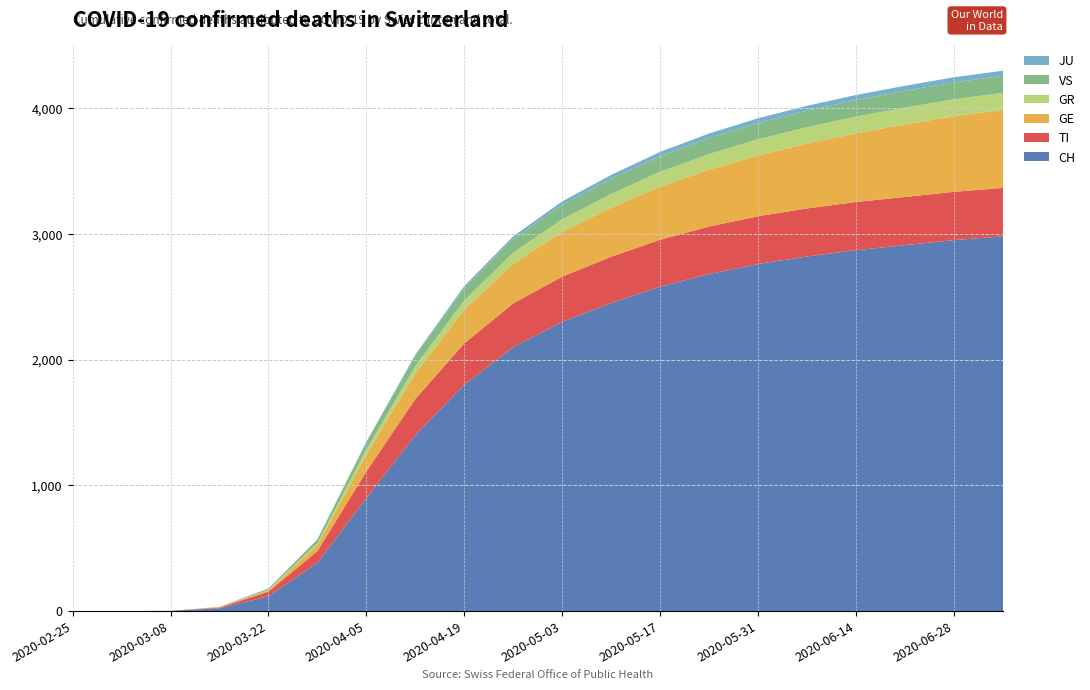

Reading left to right, transcribe all the data shown in this chart.

TI: 2020-02-25=0	2020-03-01=0	2020-03-08=0	2020-03-15=6	2020-03-22=37	2020-03-29=93	2020-04-05=211	2020-04-12=287	2020-04-19=330	2020-04-26=347	2020-05-03=360	2020-05-10=368	2020-05-17=373	2020-05-24=378	2020-05-31=380	2020-06-07=382	2020-06-14=383	2020-06-21=383	2020-06-28=384	2020-07-05=385
GE: 2020-02-25=0	2020-03-01=0	2020-03-08=0	2020-03-15=4	2020-03-22=10	2020-03-29=48	2020-04-05=134	2020-04-12=203	2020-04-19=267	2020-04-26=316	2020-05-03=356	2020-05-10=390	2020-05-17=423	2020-05-24=453	2020-05-31=484	2020-06-07=515	2020-06-14=546	2020-06-21=577	2020-06-28=601	2020-07-05=620
GR: 2020-02-25=0	2020-03-01=0	2020-03-08=0	2020-03-15=0	2020-03-22=4	2020-03-29=15	2020-04-05=39	2020-04-12=59	2020-04-19=75	2020-04-26=88	2020-05-03=100	2020-05-10=110	2020-05-17=118	2020-05-24=124	2020-05-31=128	2020-06-07=131	2020-06-14=133	2020-06-21=134	2020-06-28=135	2020-07-05=136
VS: 2020-02-25=0	2020-03-01=0	2020-03-08=0	2020-03-15=2	2020-03-22=11	2020-03-29=31	2020-04-05=60	2020-04-12=82	2020-04-19=98	2020-04-26=108	2020-05-03=115	2020-05-10=120	2020-05-17=124	2020-05-24=127	2020-05-31=129	2020-06-07=131	2020-06-14=132	2020-06-21=133	2020-06-28=134	2020-07-05=135
JU: 2020-02-25=0	2020-03-01=0	2020-03-08=0	2020-03-15=0	2020-03-22=0	2020-03-29=0	2020-04-05=4	2020-04-12=9	2020-04-19=16	2020-04-26=22	2020-05-03=27	2020-05-10=31	2020-05-17=34	2020-05-24=36	2020-05-31=38	2020-06-07=39	2020-06-14=40	2020-06-21=40	2020-06-28=41	2020-07-05=41
CH: 2020-02-25=0	2020-03-01=0	2020-03-08=2	2020-03-15=22	2020-03-22=118	2020-03-29=384	2020-04-05=900	2020-04-12=1400	2020-04-19=1800	2020-04-26=2100	2020-05-03=2300	2020-05-10=2450	2020-05-17=2580	2020-05-24=2680	2020-05-31=2760	2020-06-07=2820	2020-06-14=2870	2020-06-21=2910	2020-06-28=2950	2020-07-05=2980